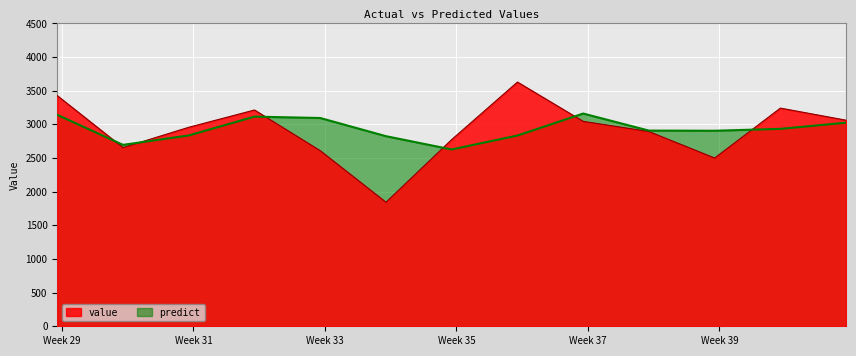

True or false: predict has more than 1 interior local peaks.

True